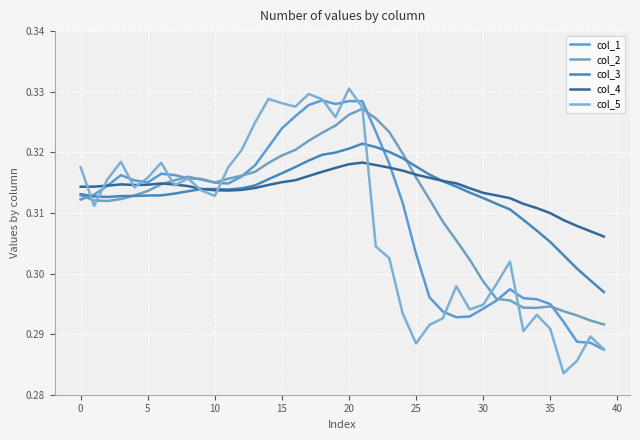

Which series has the largest total across all categories?

col_4